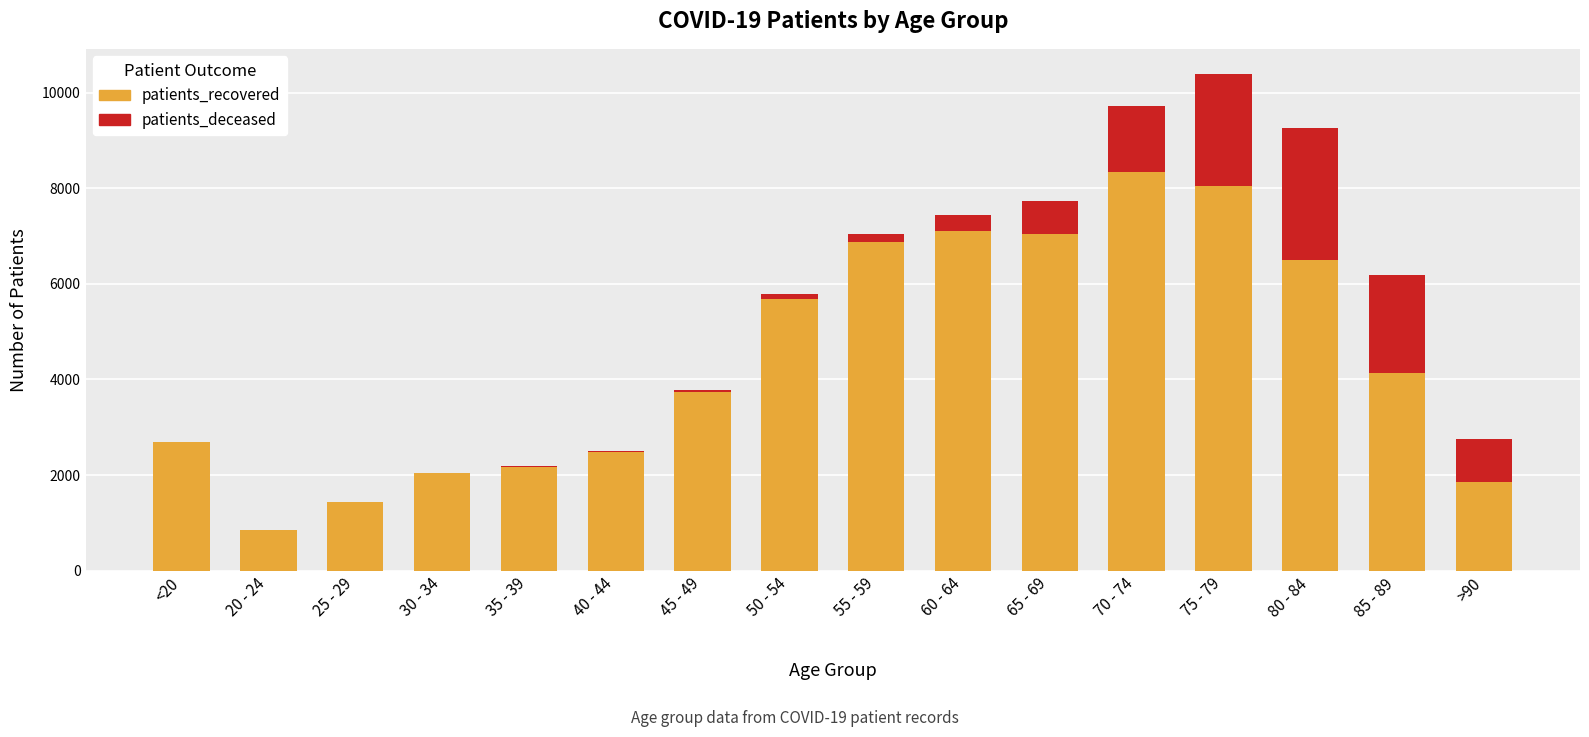

At which category is the sum across all series the highest?

75 - 79